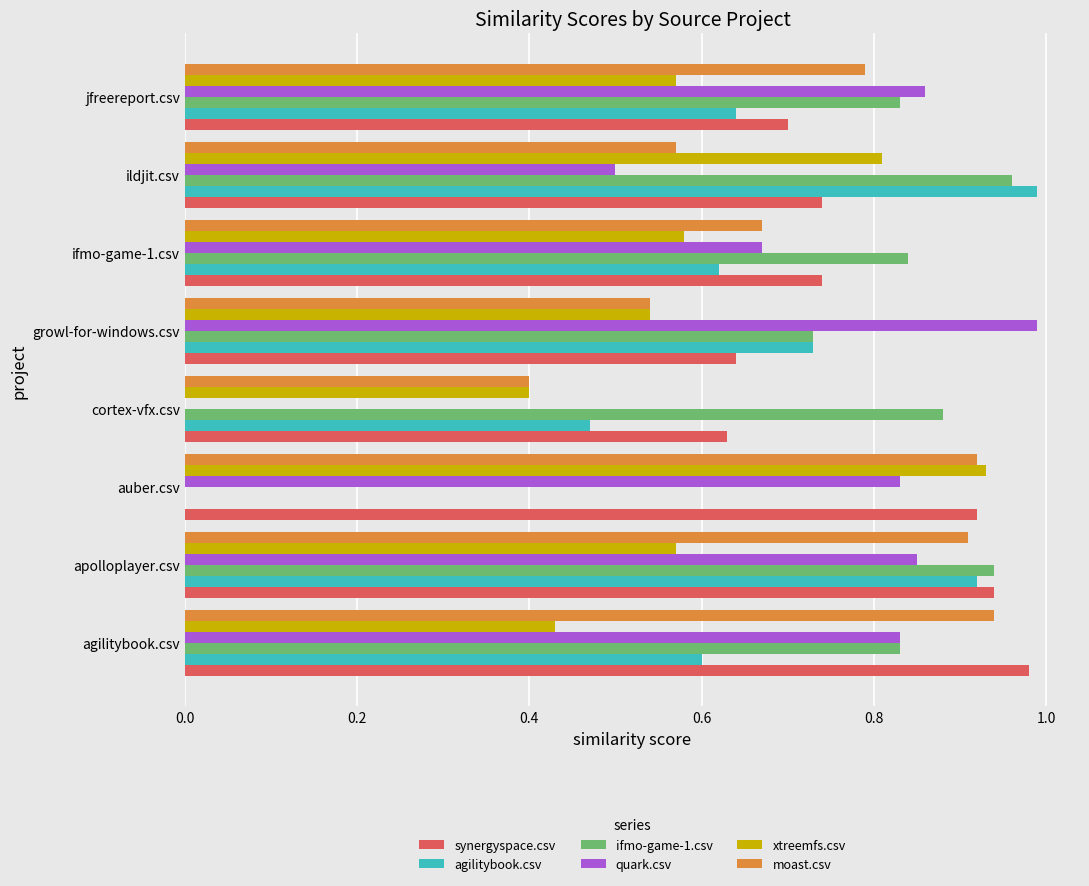

At which category is the sum across all series the highest?

apolloplayer.csv